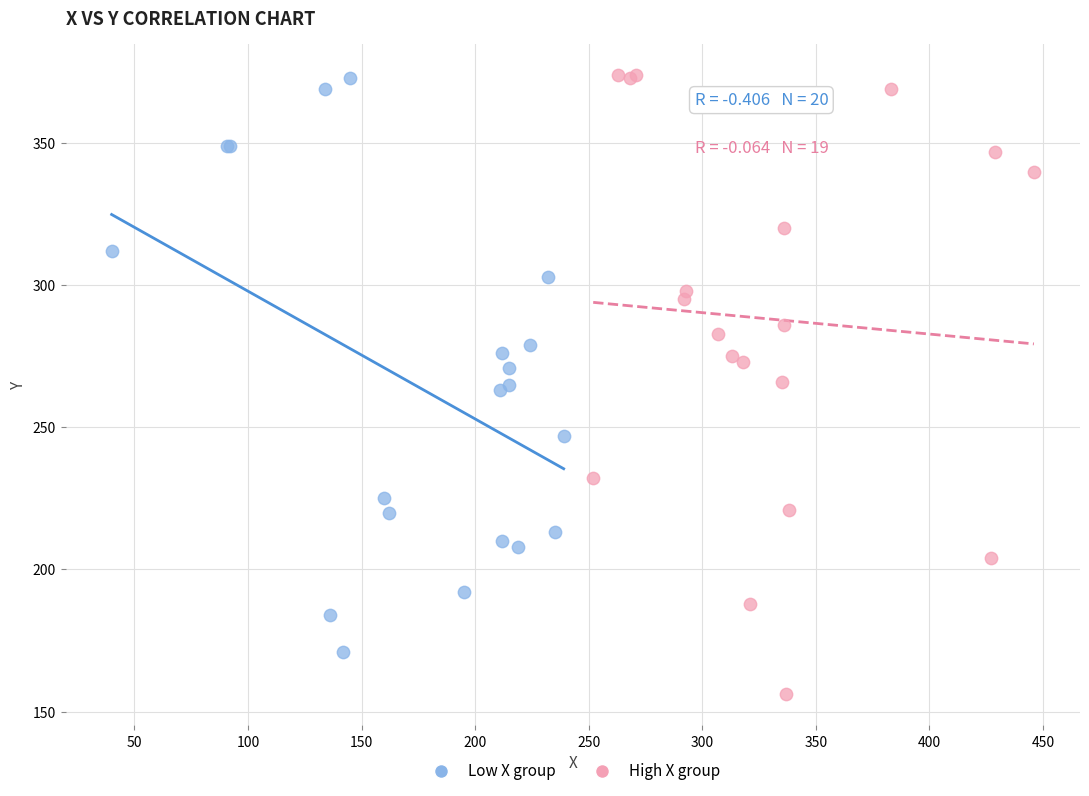

Which series contains the lowest Y value?

High X group